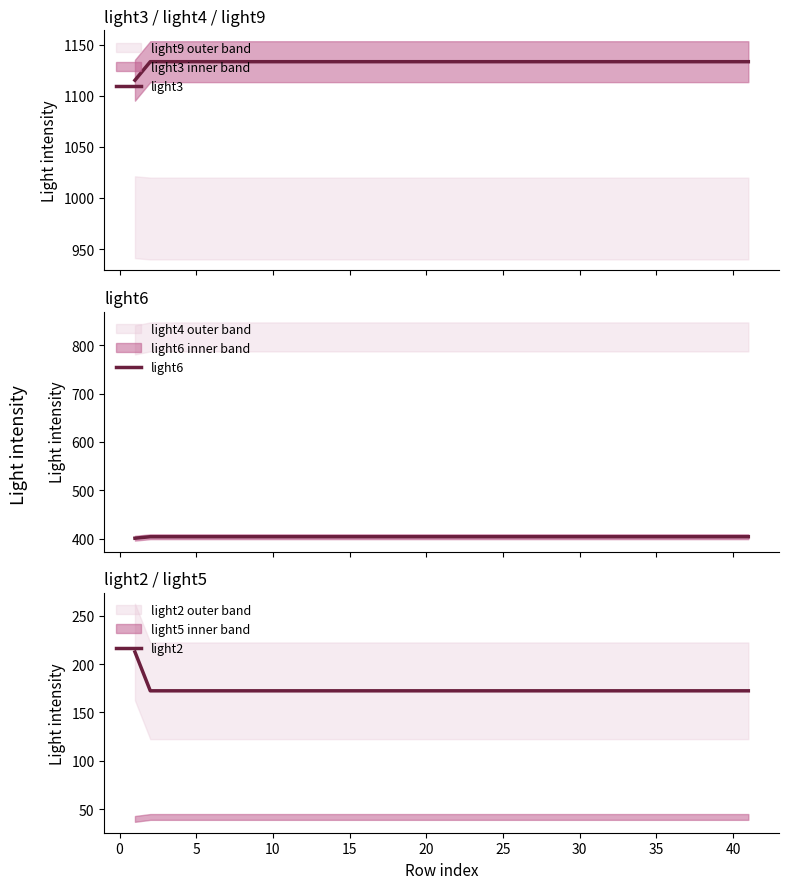

What is the highest value of the light3 series?

1133.3